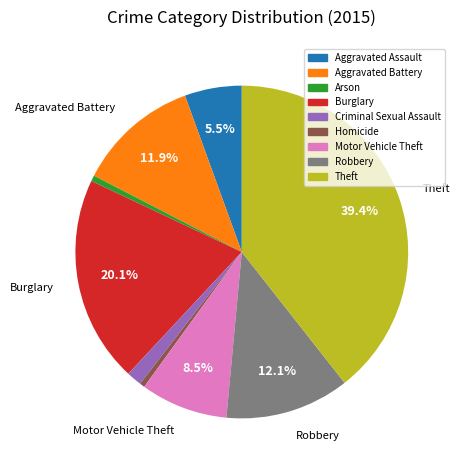

Which has a higher value, Burglary or Aggravated Assault?

Burglary